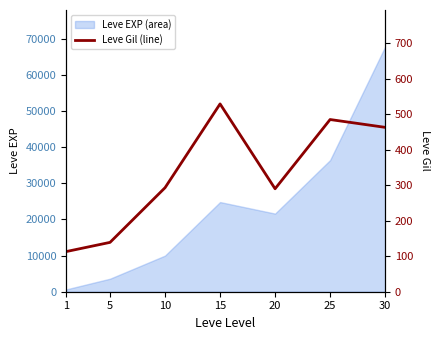

What is the change in value from 5 to 10?

+154